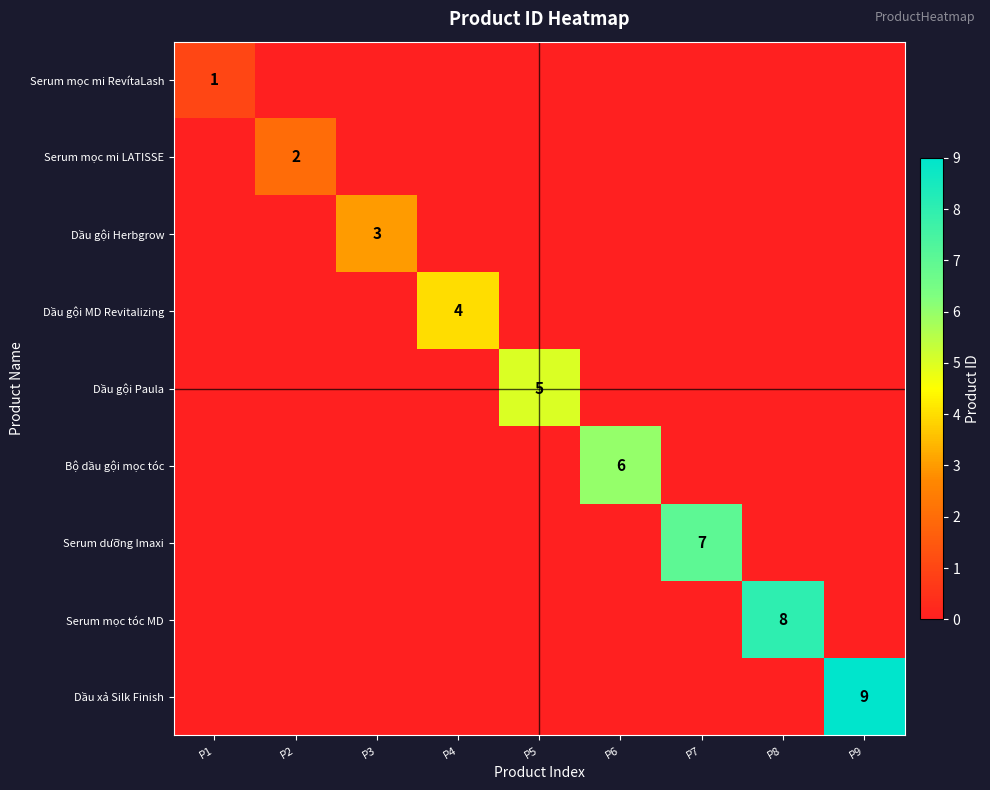

The value of Dầu xả Silk Finish at P9 is 15. True or false?

False